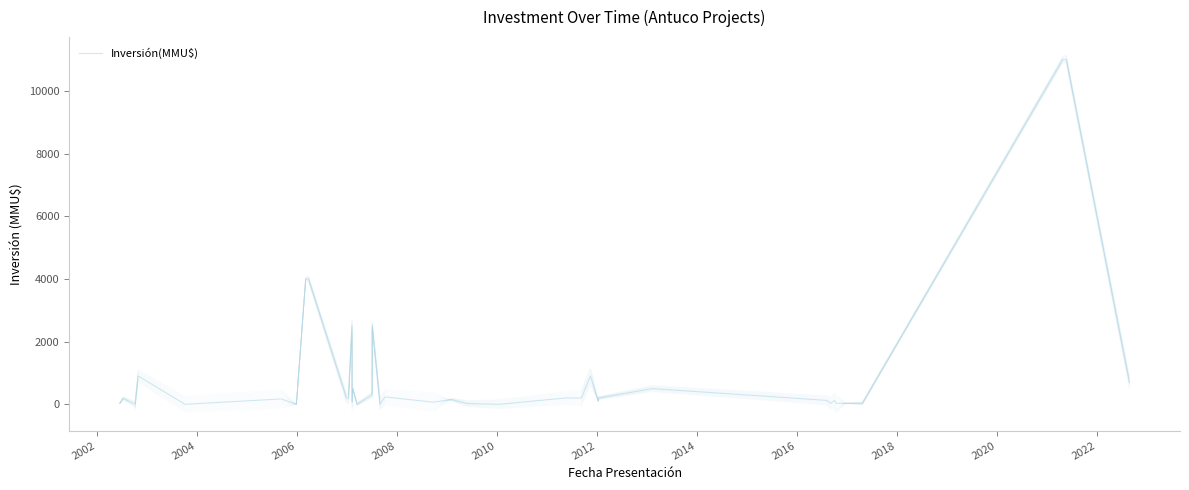

Reading left to right, extract all data points from this chart.

30	190	0	0	902	0	170	0	4000	4000	200	200	2500	80	500	1	300	2500	10	234	67	145	146	22	0	200	200	900	100	200	500	124	30	122	30	30	30	11000	11000	700